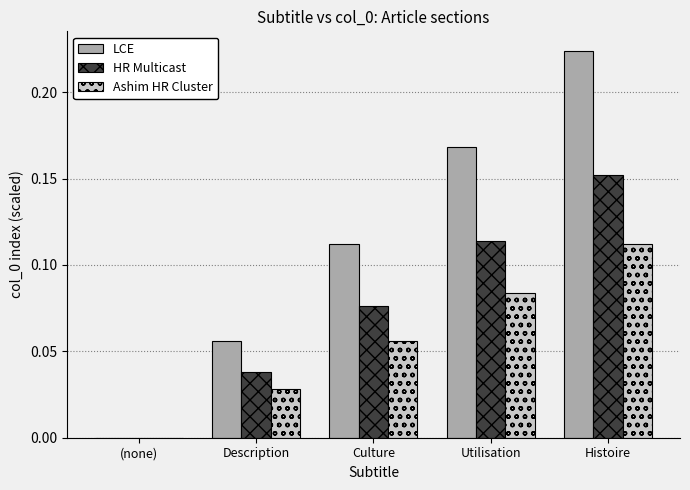

The value of LCE at Culture is 0.2. True or false?

False